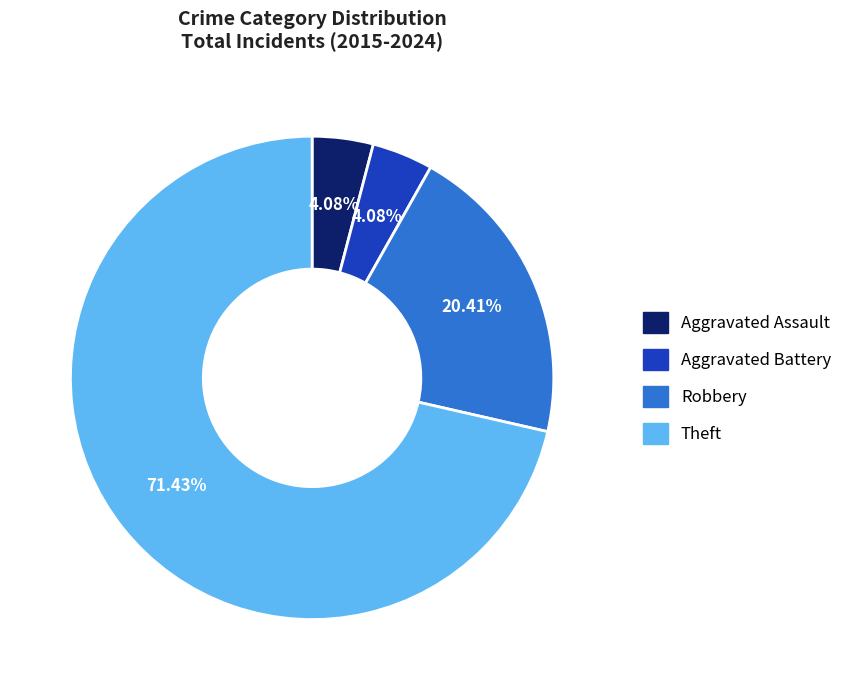

How many segments does this pie chart have?

4